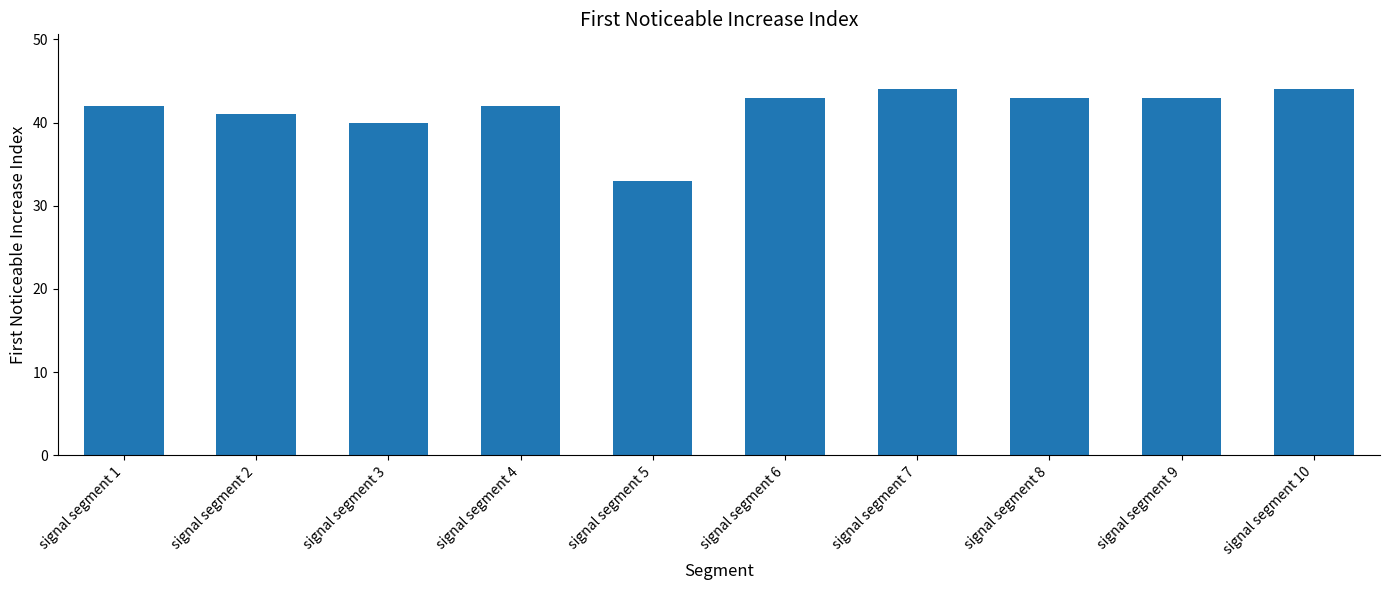

What is the value of the 1st bar from the left?

42